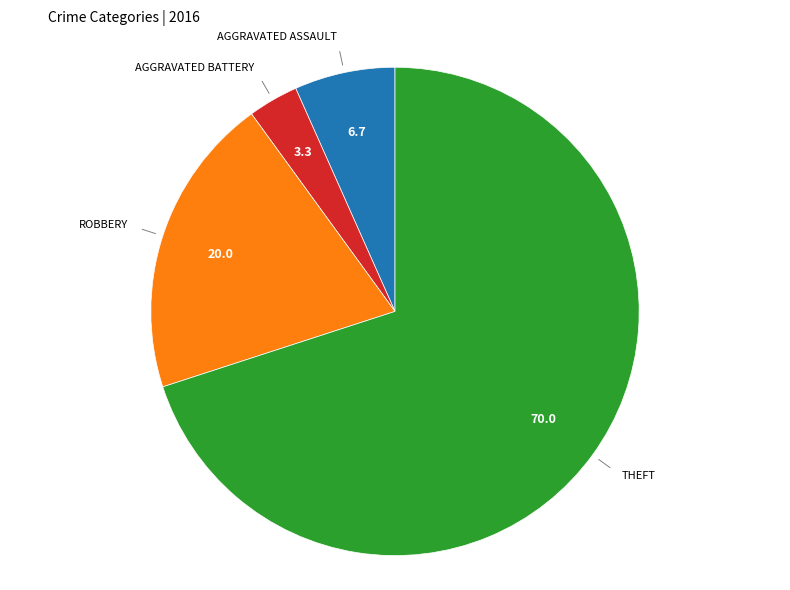

Is there a majority slice in this chart?

Yes